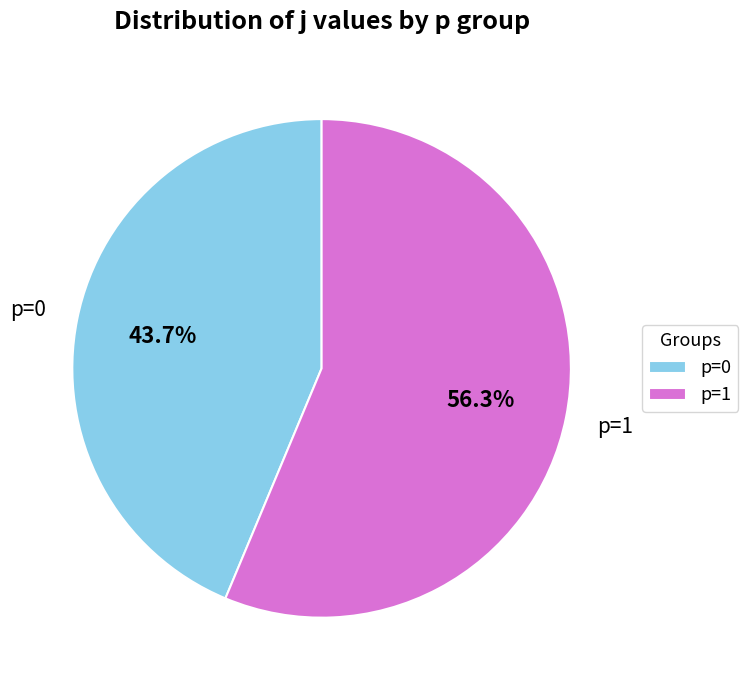

What percentage is NOT represented by p=1?

43.7%